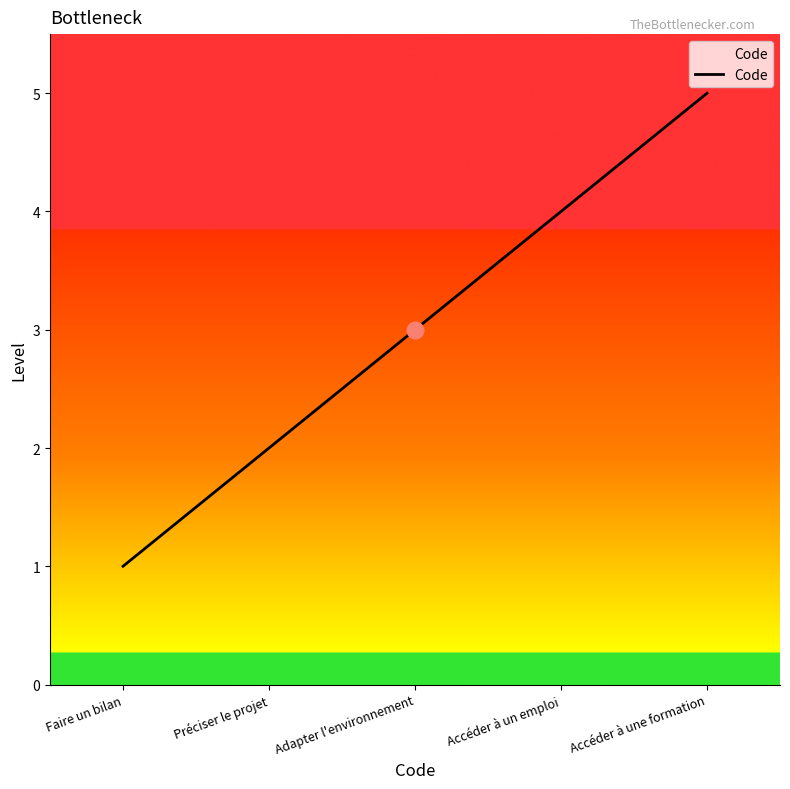

How many distinct data groups are displayed?

1